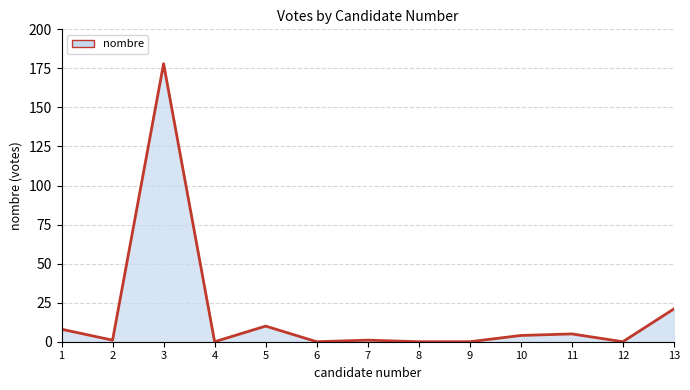

What is the greatest value displayed?

178